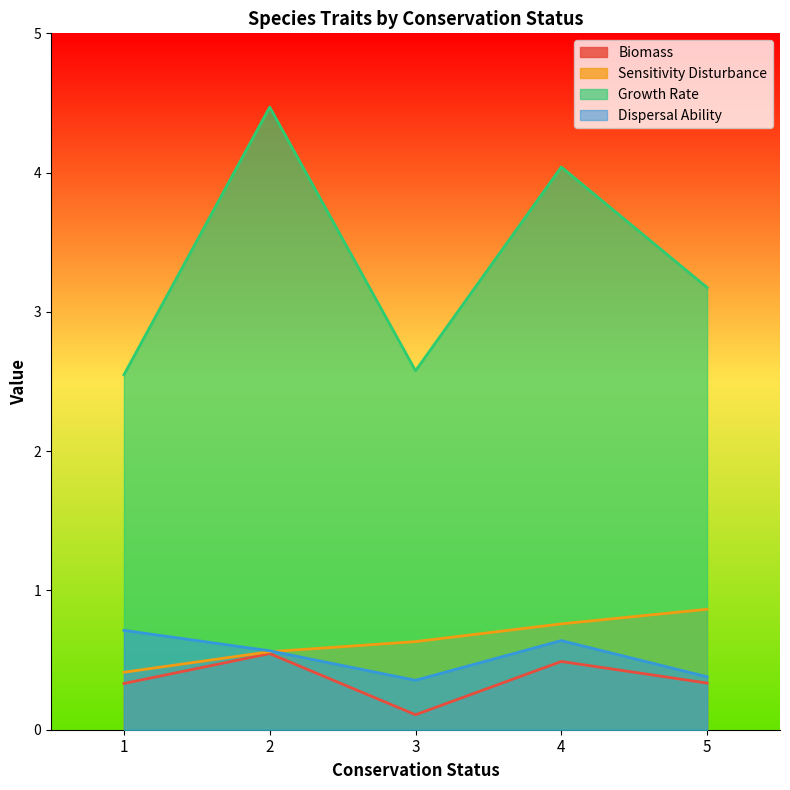

True or false: biomass has more than 2 interior local peaks.

False